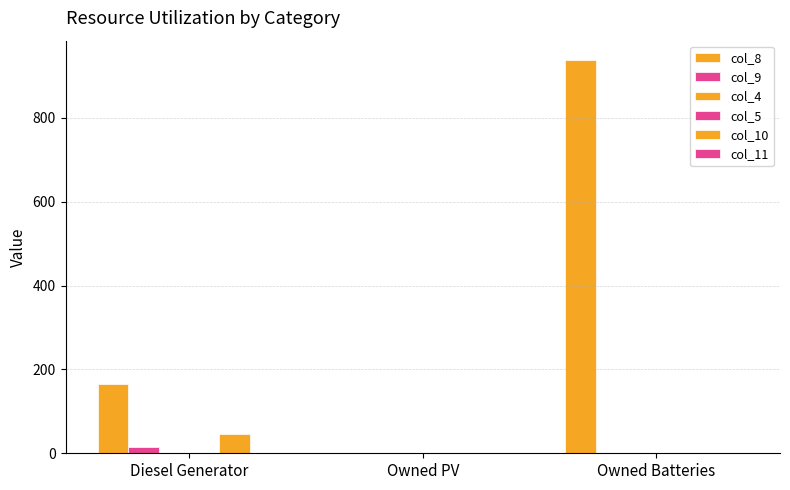

What is the label of the 3rd bar from the right?

Diesel Generator